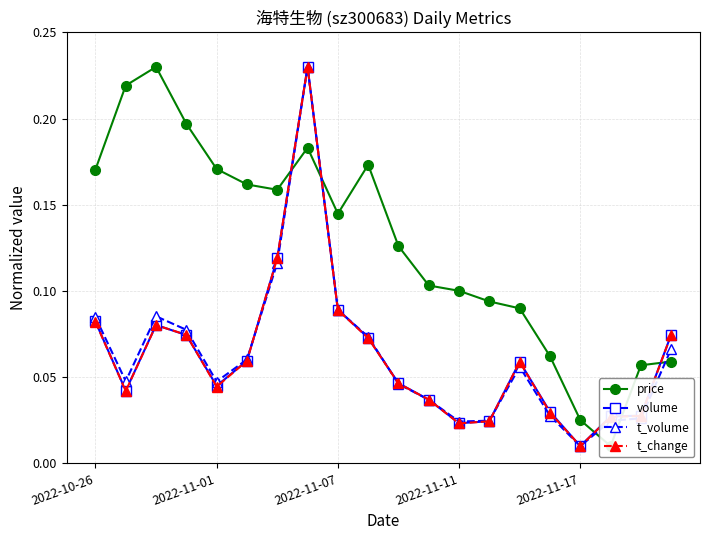

The value of volume at 2022-11-11 is 0.0. True or false?

False